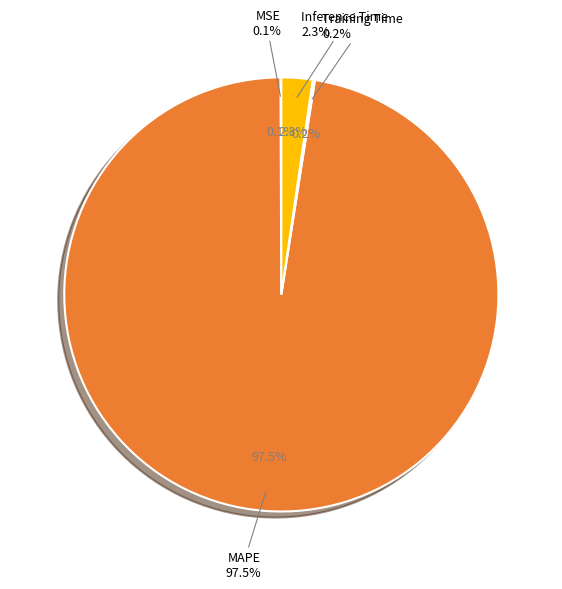

Does Training Time represent more than half of the total?

No